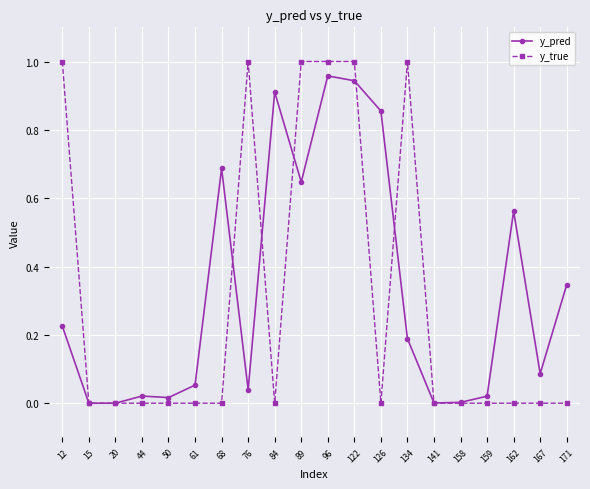

True or false: y_true has more than 1 points higher than both neighbors.

True